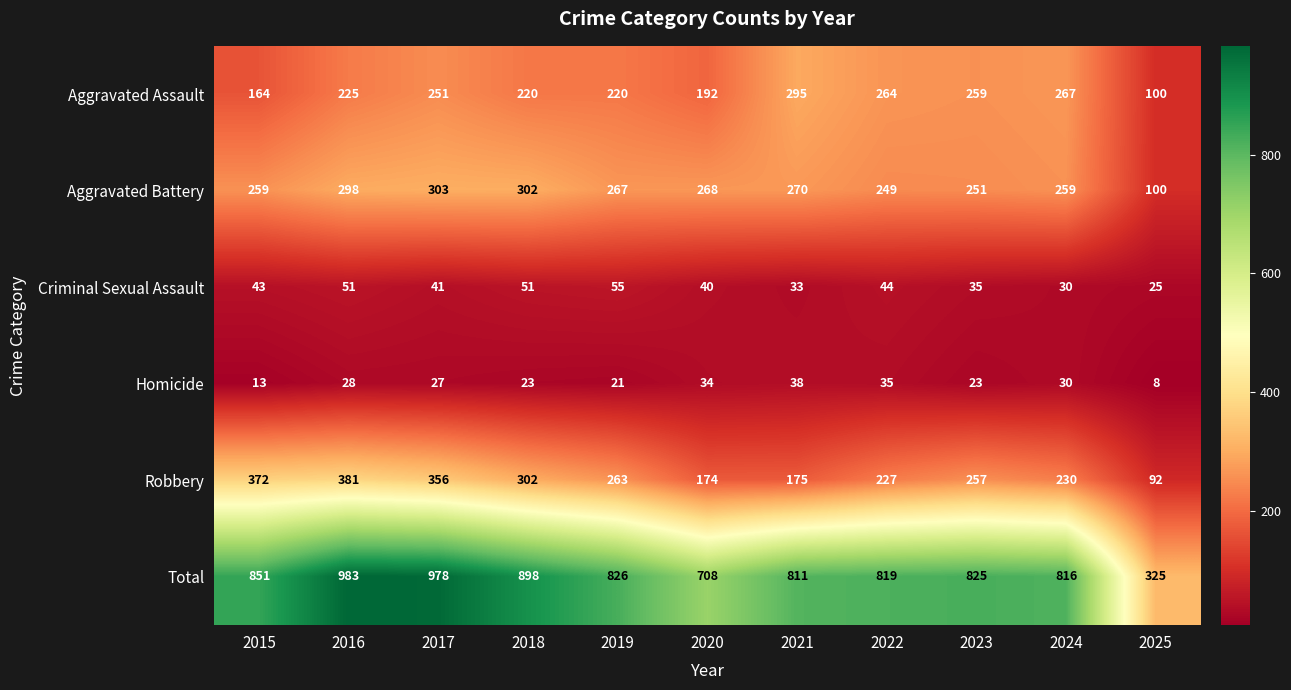

What is the sum of the Total values at 2020 and 2017?

1686